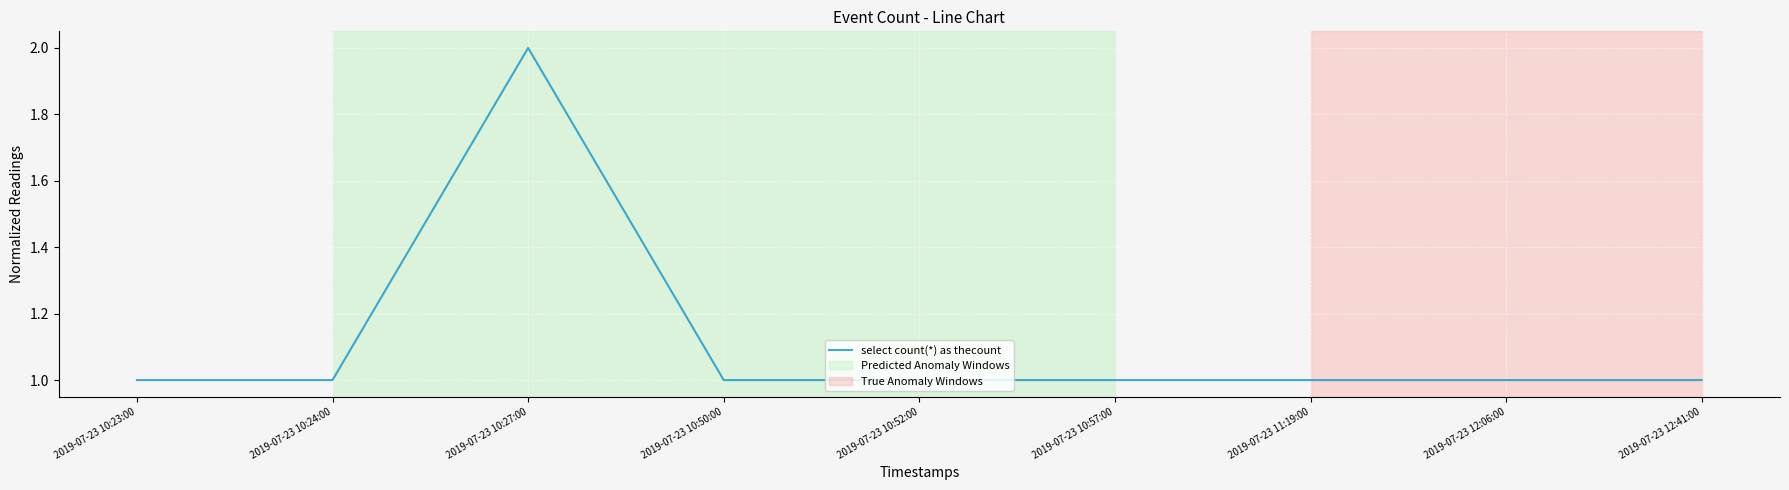

What position from the left is 2019-07-23 10:23:00?

1